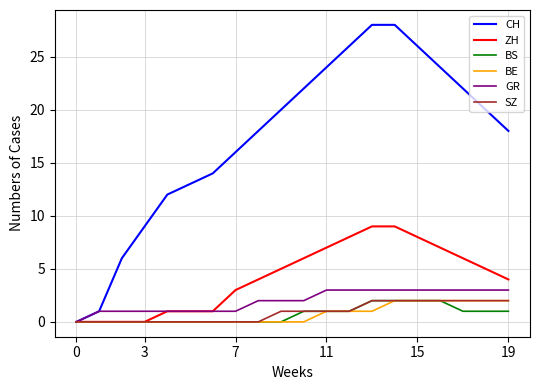

Which series has the largest total across all categories?

CH